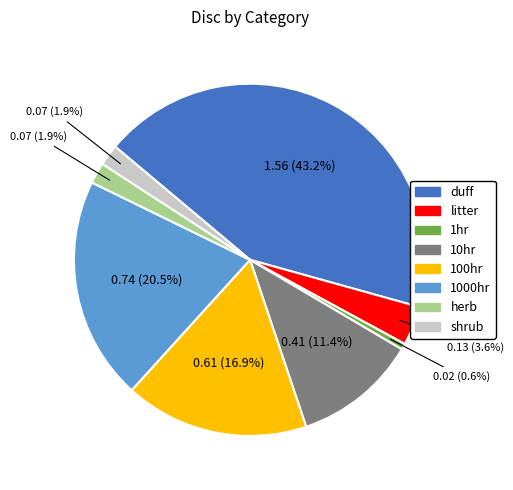

To the nearest percent, what portion does herb represent?

2%